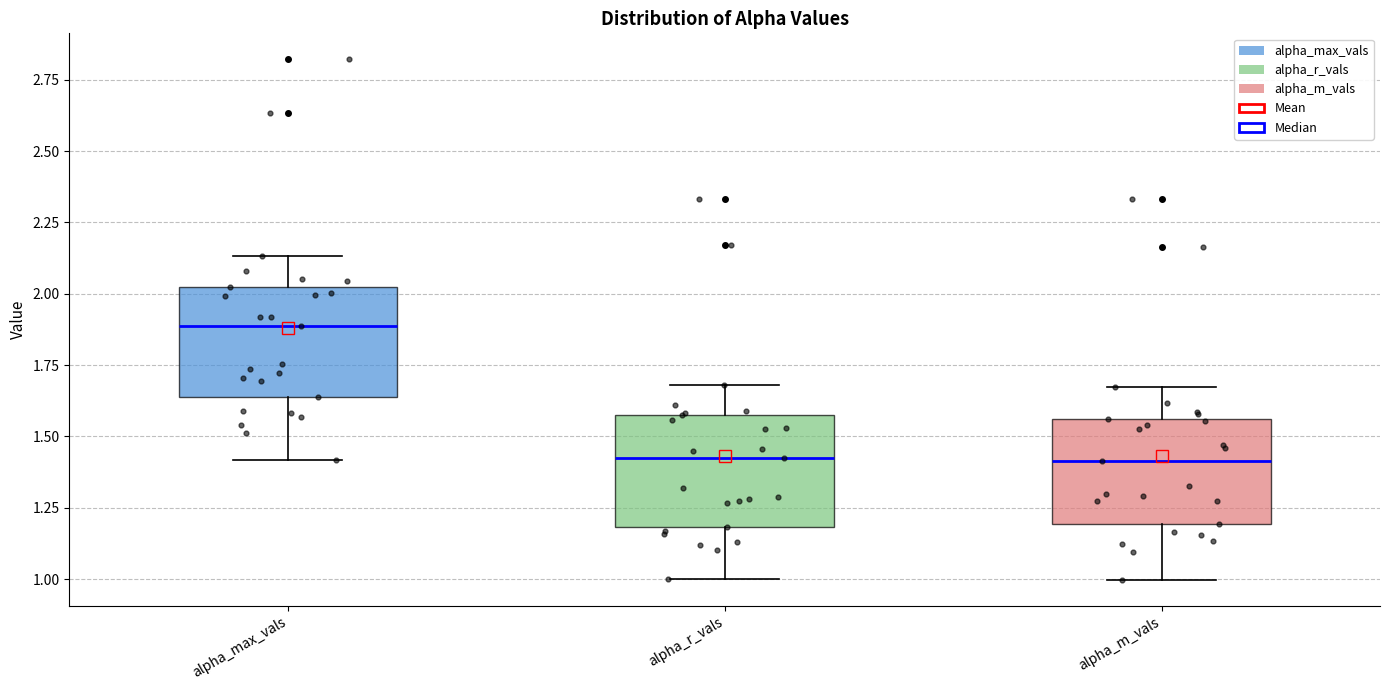

Reading left to right, transcribe this box plot: for each box, give where its median line is, the range the box spans, and where its two whiskers end, as read against the y-axis. The values are not printed on the chart, so give them approximately, as read against the axis.

alpha_max_vals: median 1.90, box 1.65 to 2.00, whiskers 1.40 to 2.15
alpha_r_vals: median 1.40, box 1.20 to 1.55, whiskers 1.00 to 1.70
alpha_m_vals: median 1.40, box 1.20 to 1.55, whiskers 1.00 to 1.65